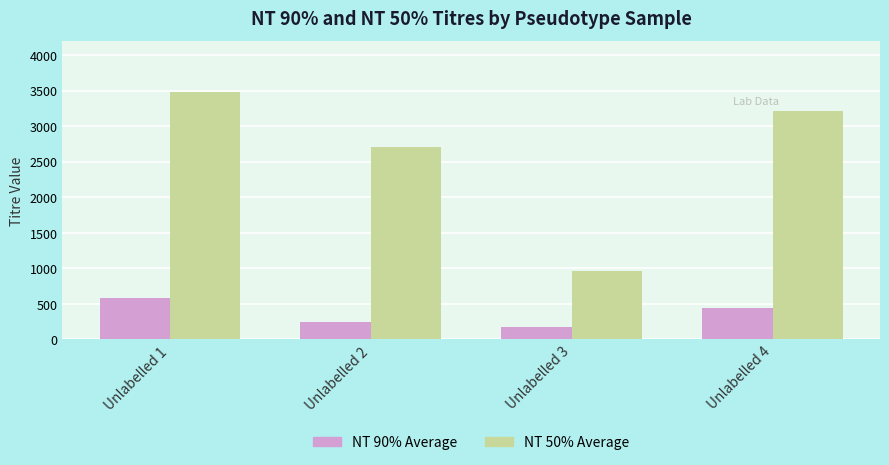

At how many categories does at least one series exceed 493?

4